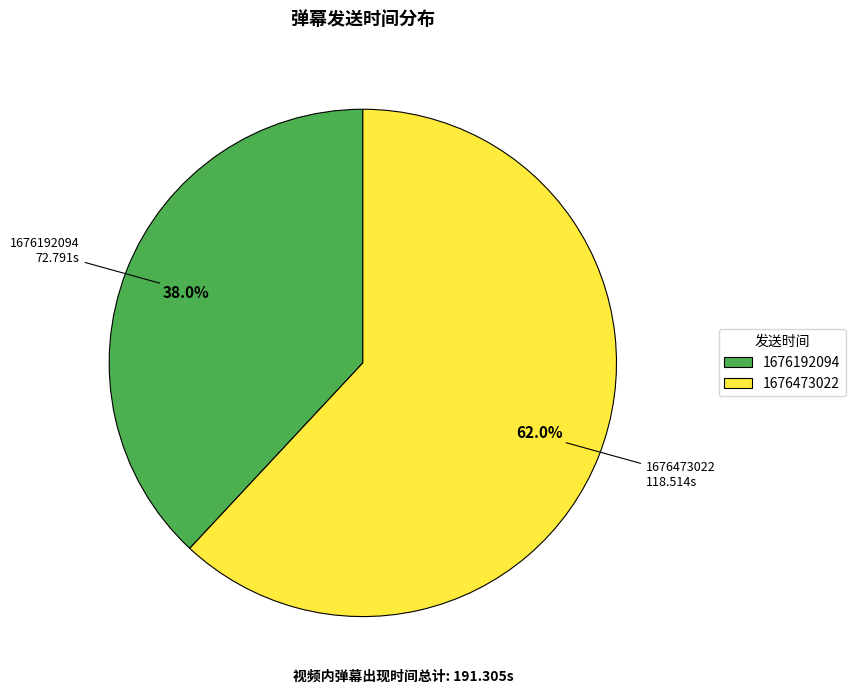

Is it true that 1676473022 is 54% of the pie?

False